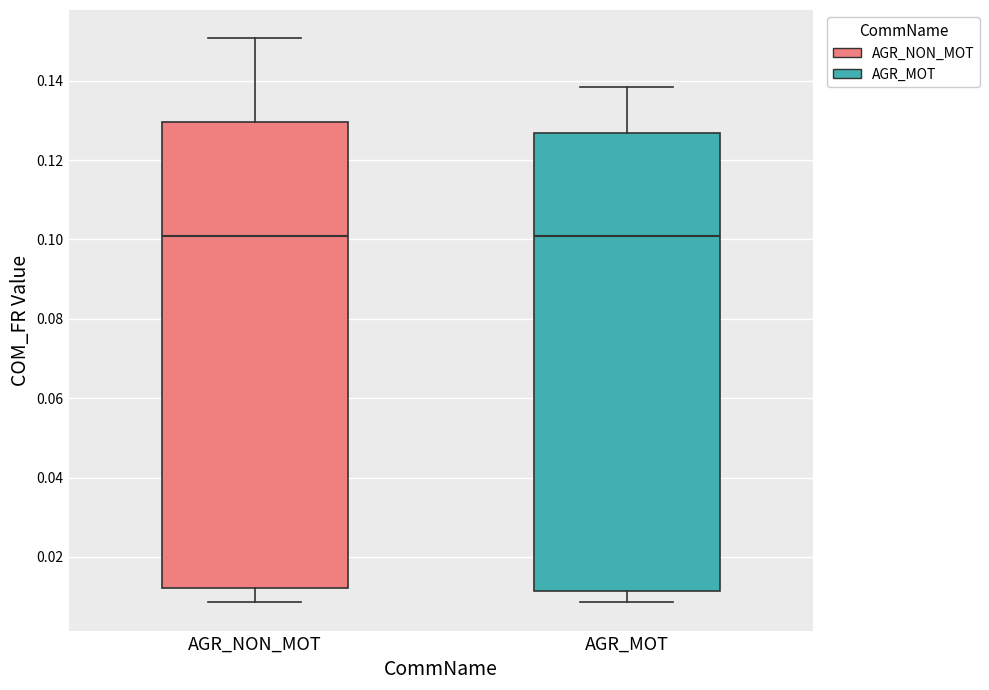

Reading left to right, transcribe this box plot: for each box, give where its median line is, the range the box spans, and where its two whiskers end, as read against the y-axis. The values are not printed on the chart, so give them approximately, as read against the axis.

AGR_NON_MOT: median 0.100, box 0.012 to 0.130, whiskers 0.008 to 0.150
AGR_MOT: median 0.100, box 0.012 to 0.126, whiskers 0.008 to 0.138